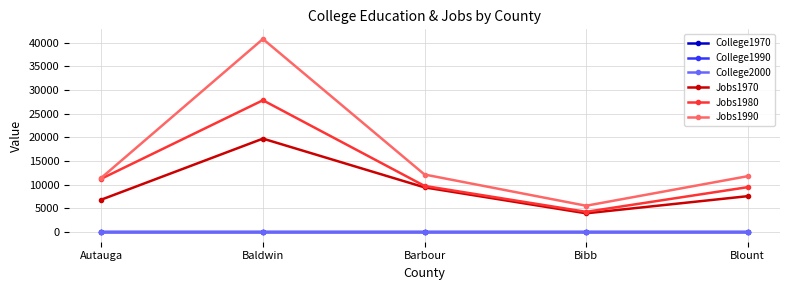

True or false: Jobs1980 has more than 2 interior local peaks.

False